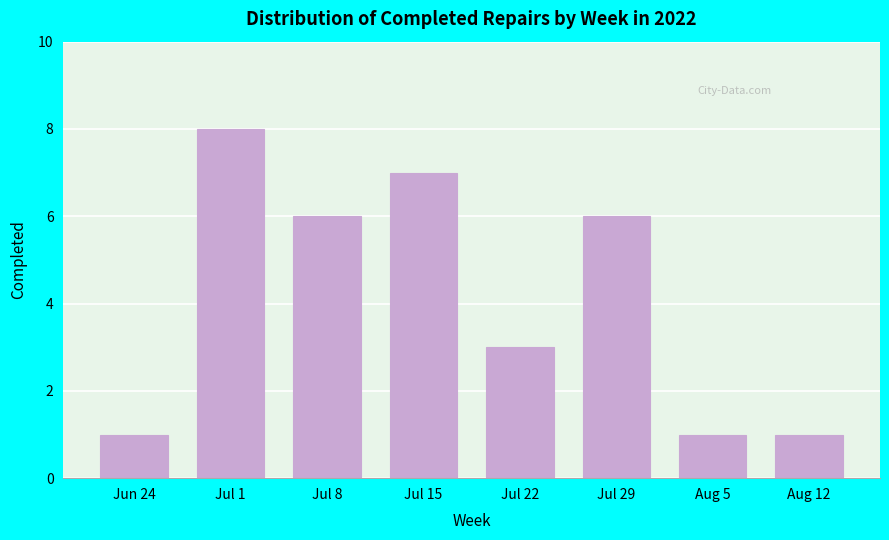

Reading right to left, what are all the values shown in this chart?

Aug 12=1	Aug 5=1	Jul 29=6	Jul 22=3	Jul 15=7	Jul 8=6	Jul 1=8	Jun 24=1